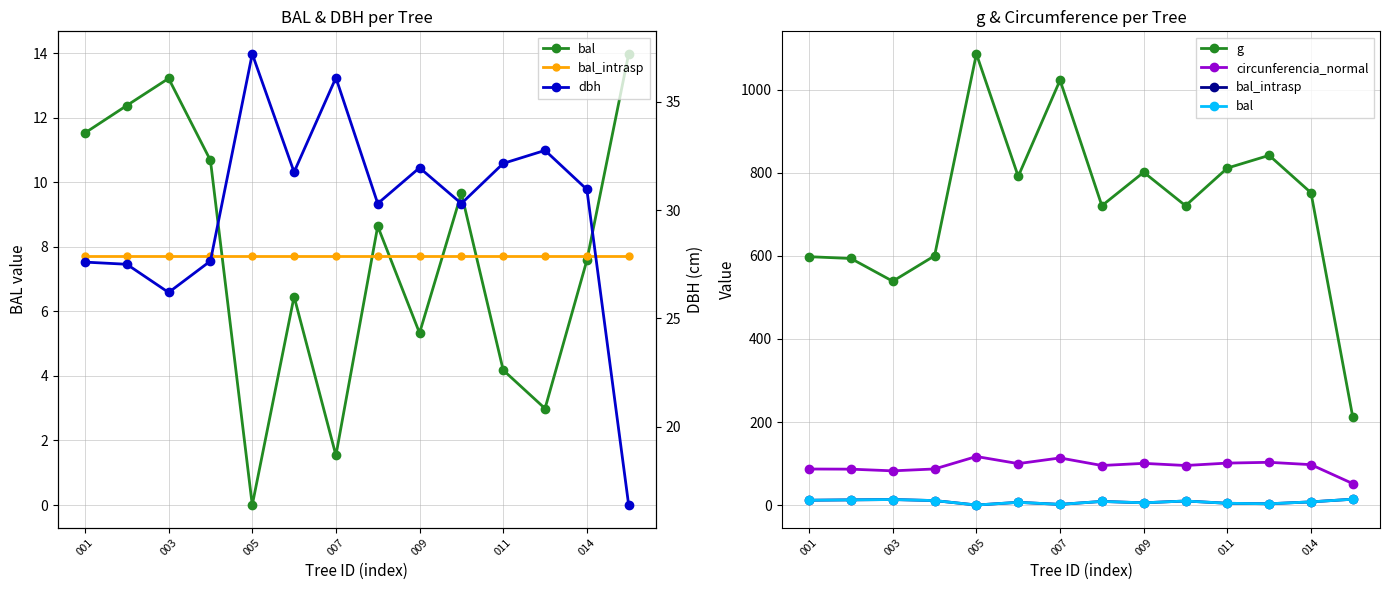

True or false: g and bal_intrasp cross at least once.

False